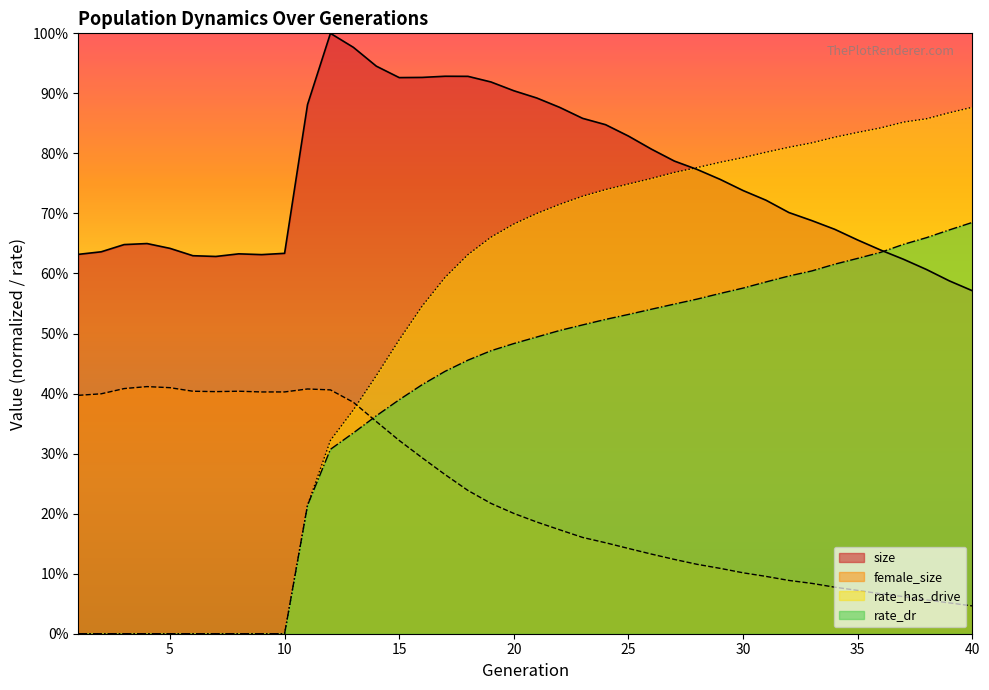

How many lines are shown in the chart?

4